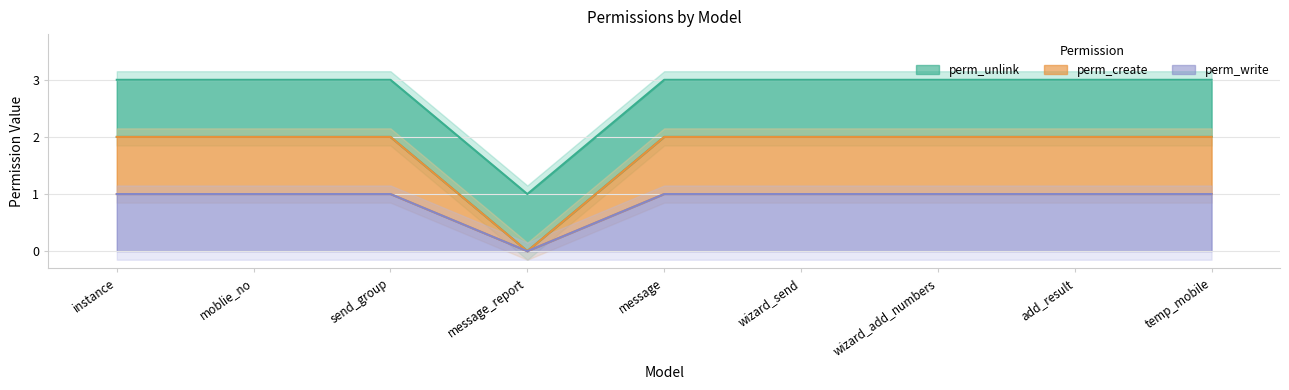

Which category has the lowest value across all series?

message_report